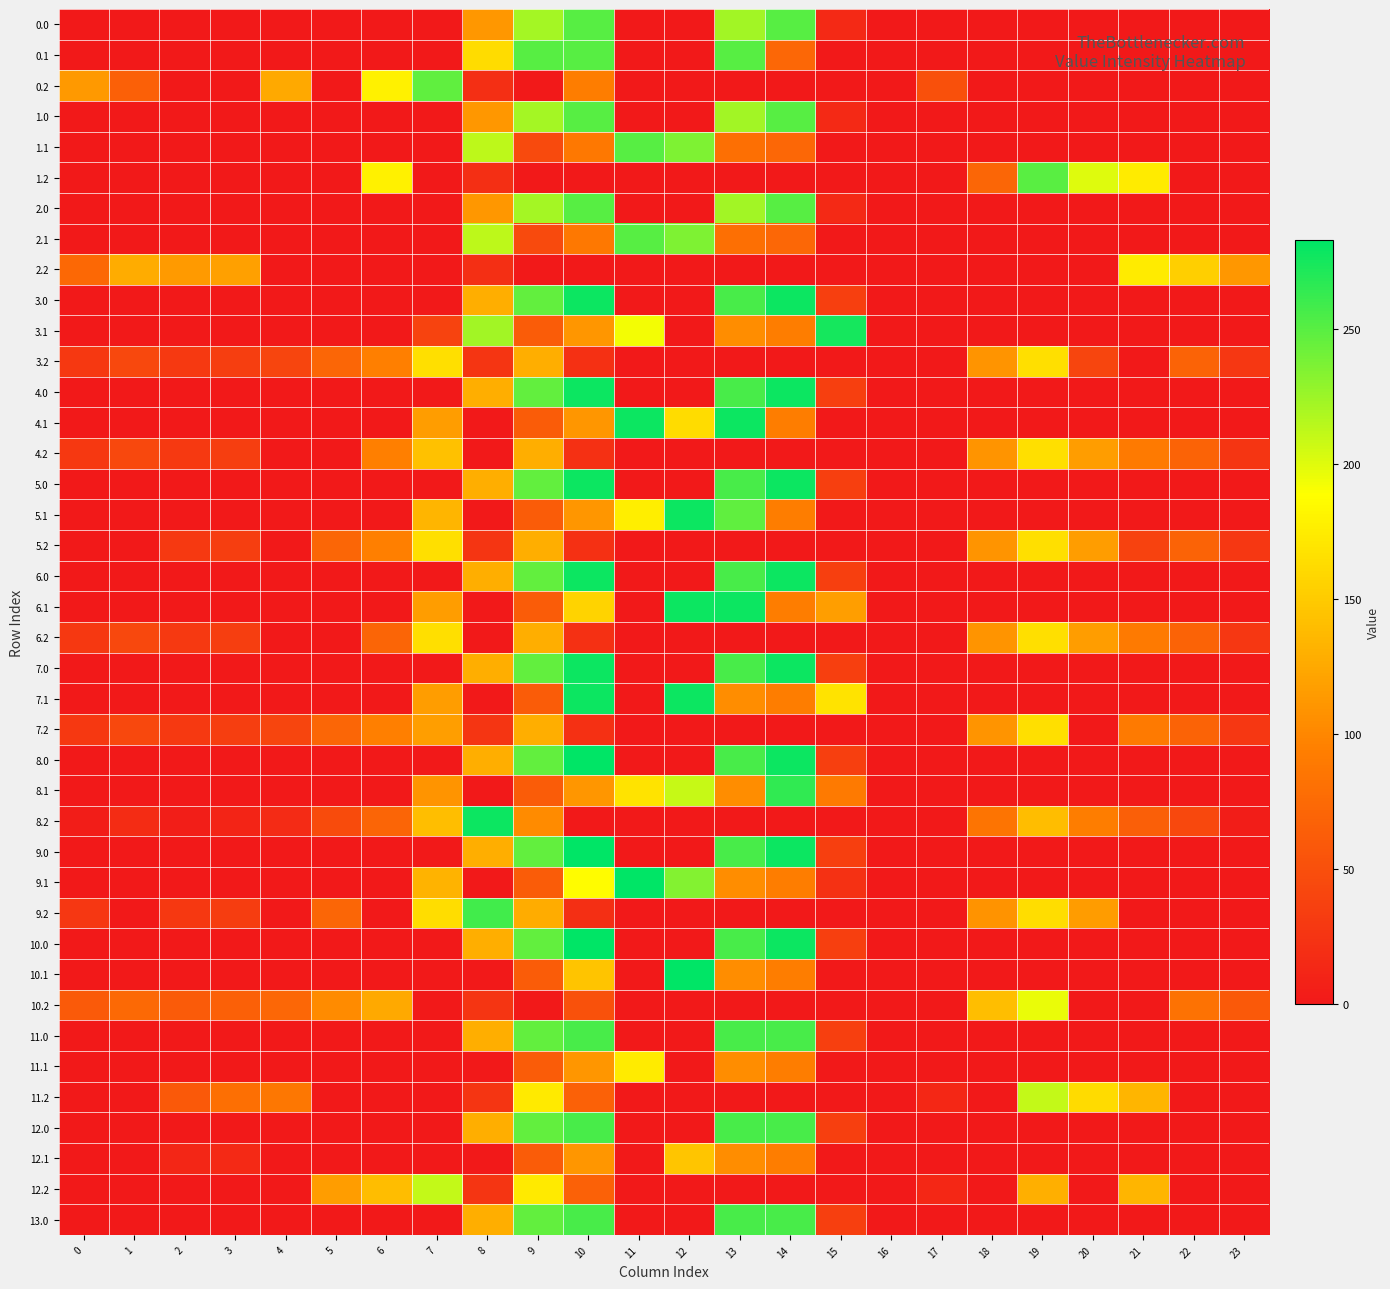

List the series in order of their peak value, highest first.

8.0, 9.0, 9.1, 10.0, 10.1, 3.0, 4.0, 4.1, 5.0, 5.1, 6.0, 6.1, 7.0, 7.1, 8.2, 3.1, 8.1, 9.2, 11.0, 12.0, 13.0, 0.0, 0.1, 1.0, 1.1, 2.0, 2.1, 1.2, 0.2, 12.2, 11.2, 10.2, 11.1, 2.2, 3.2, 5.2, 6.2, 4.2, 7.2, 12.1